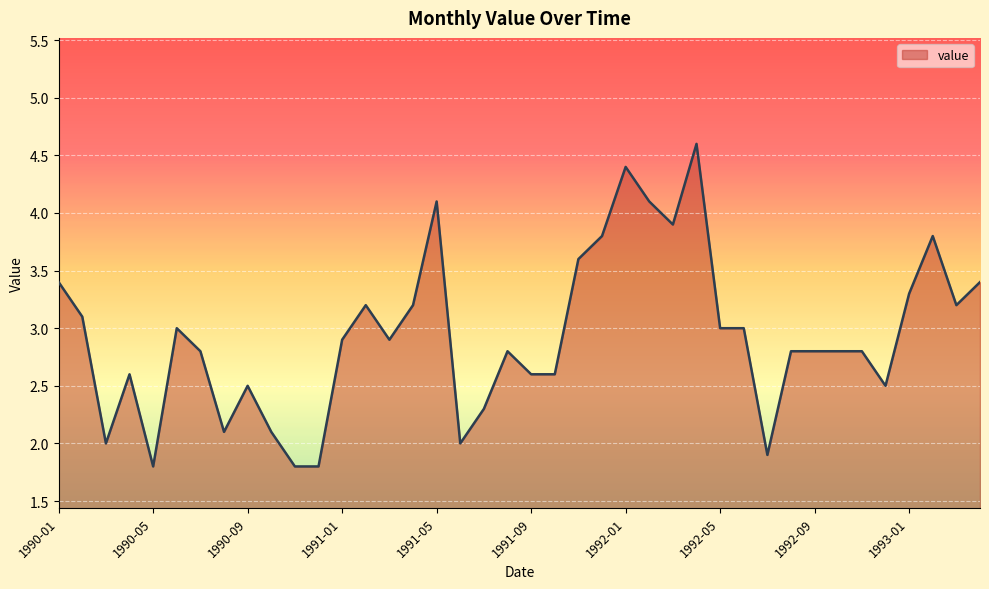

What is the difference between the maximum and minimum values?

2.8